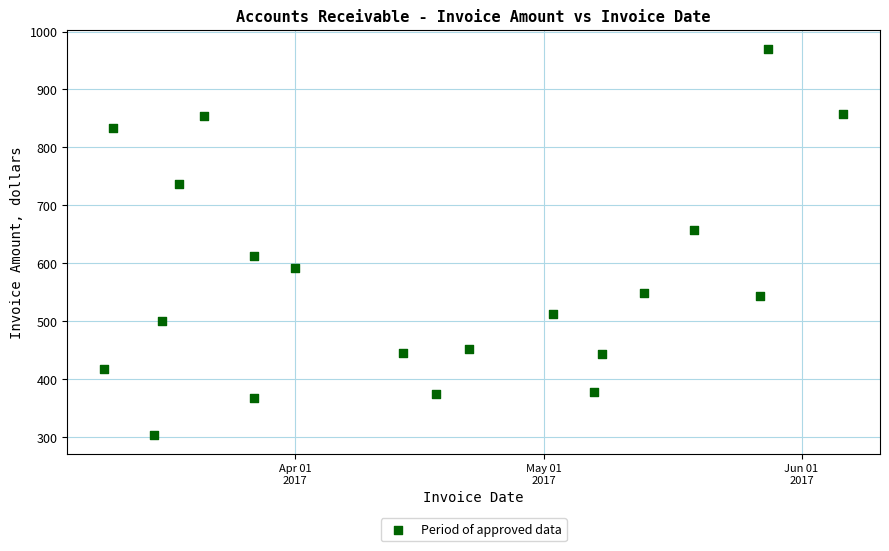

What is the range of Y values (max minus min)?

666